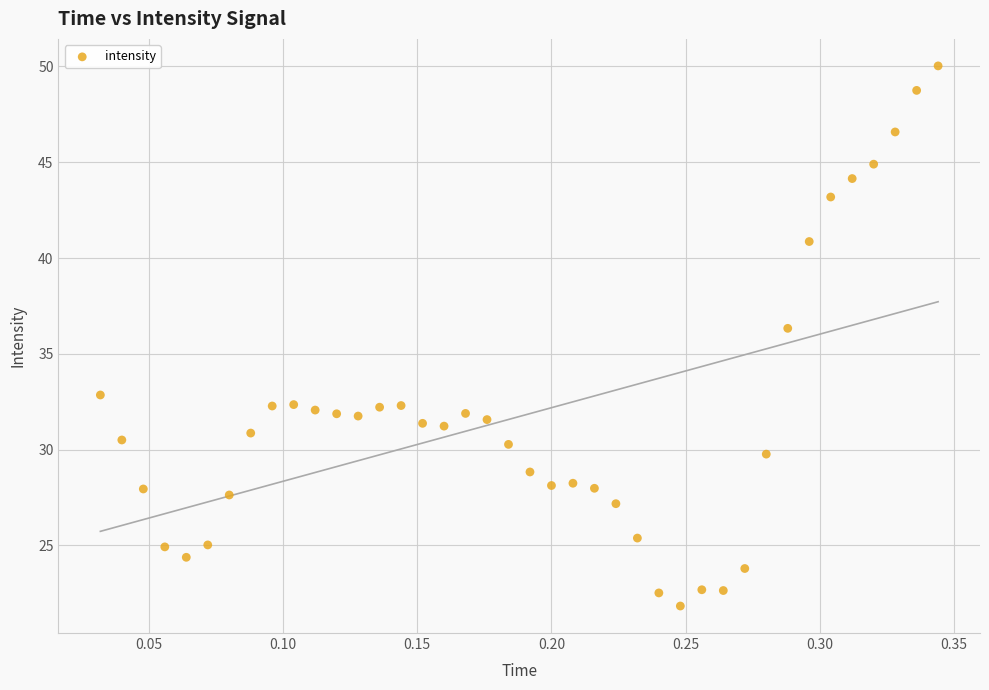

What Y value in the scatter plot is closest to 35?

36.3